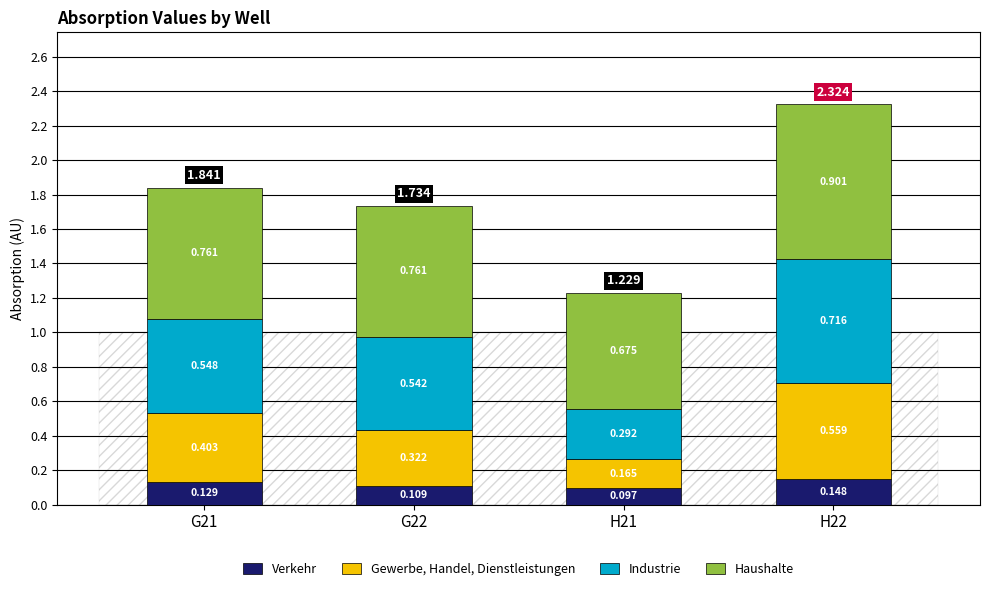

How many bars are there in total?

4